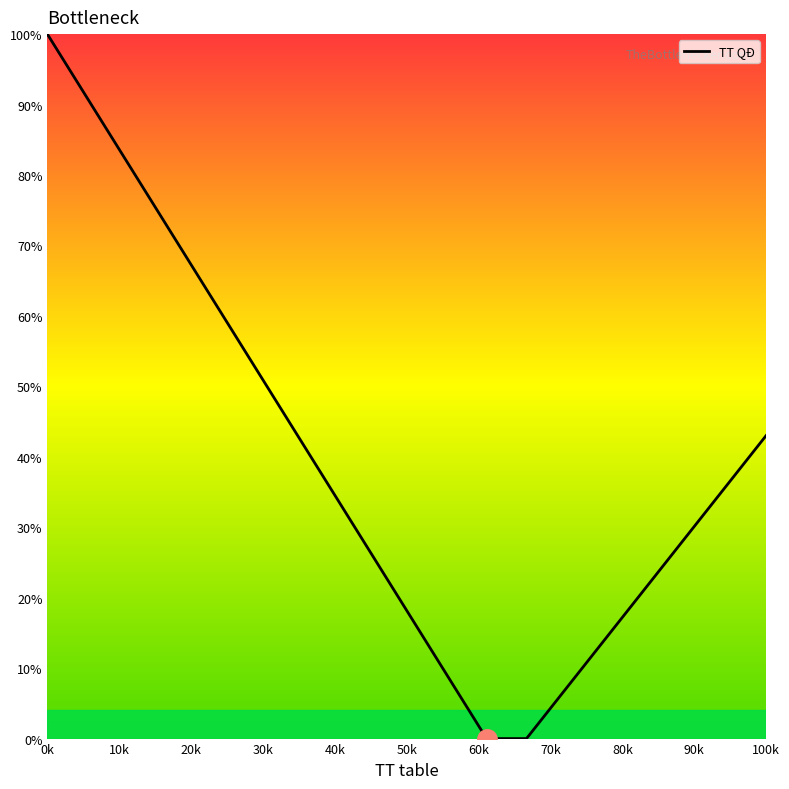

Is this an area chart (filled region under the line)?

No